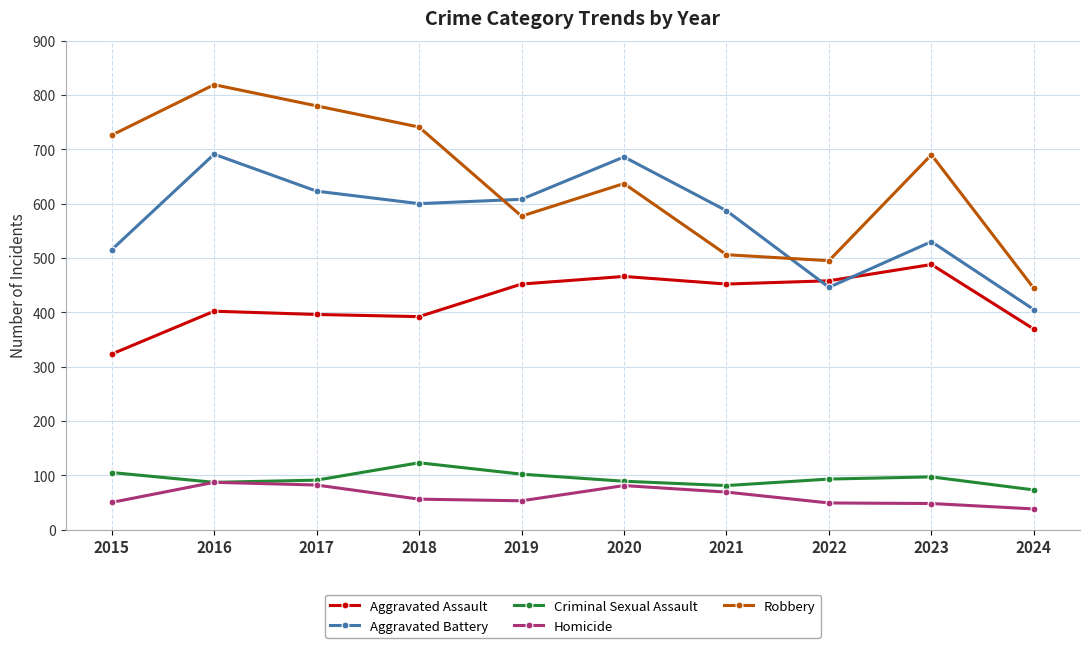

What is the average value of the Homicide series?

61